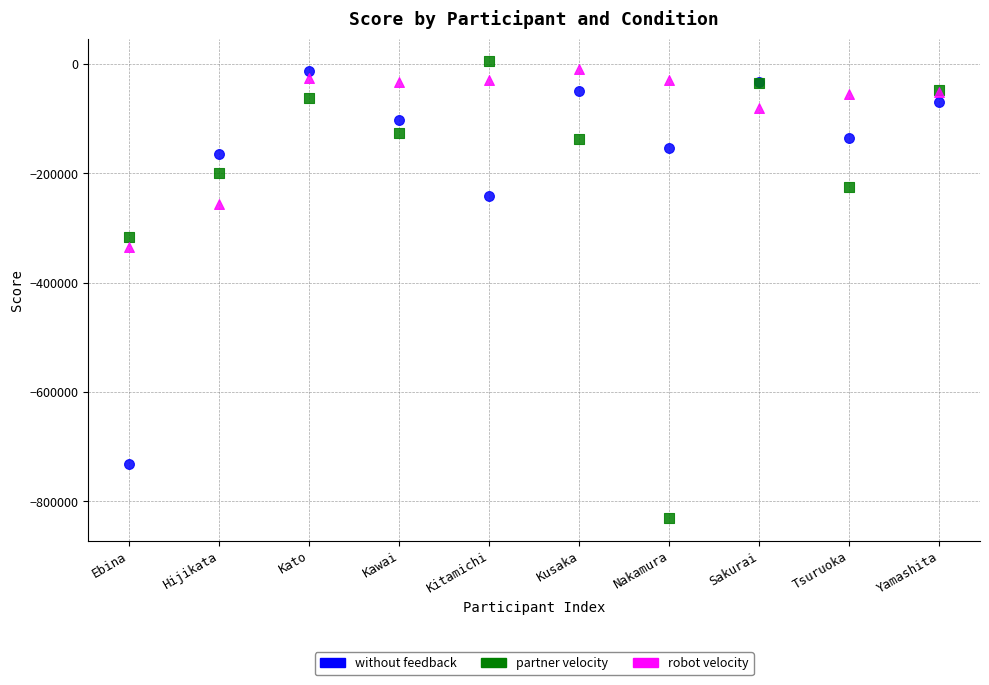

Which series reaches the maximum Y coordinate?

partner velocity